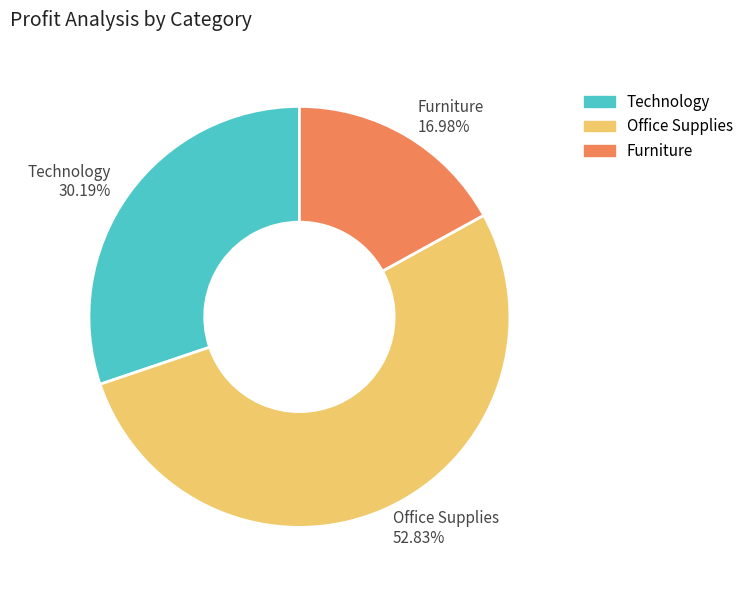

Which category has the biggest portion of the pie?

Office Supplies 52.83%